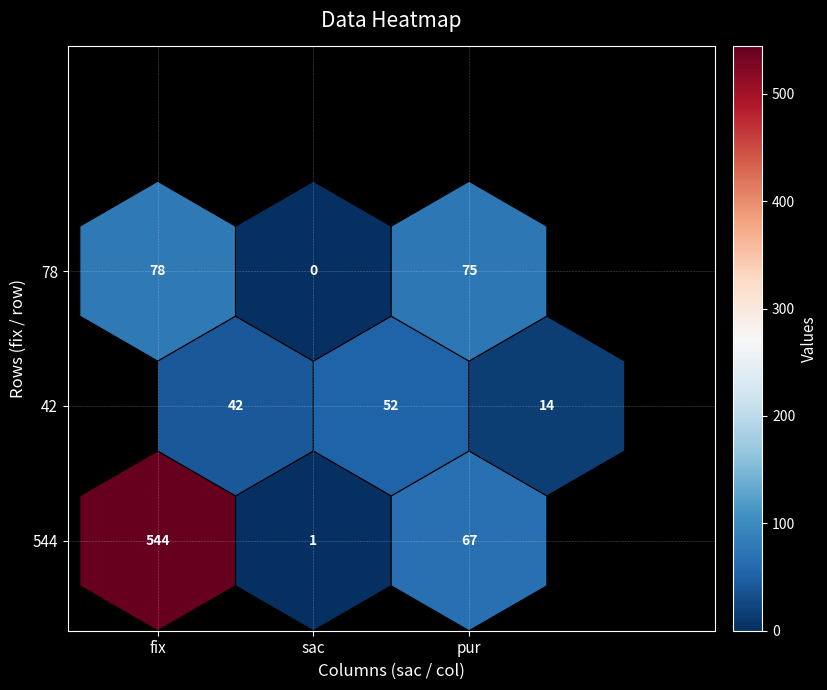

What is the average value of the row1 series?

36